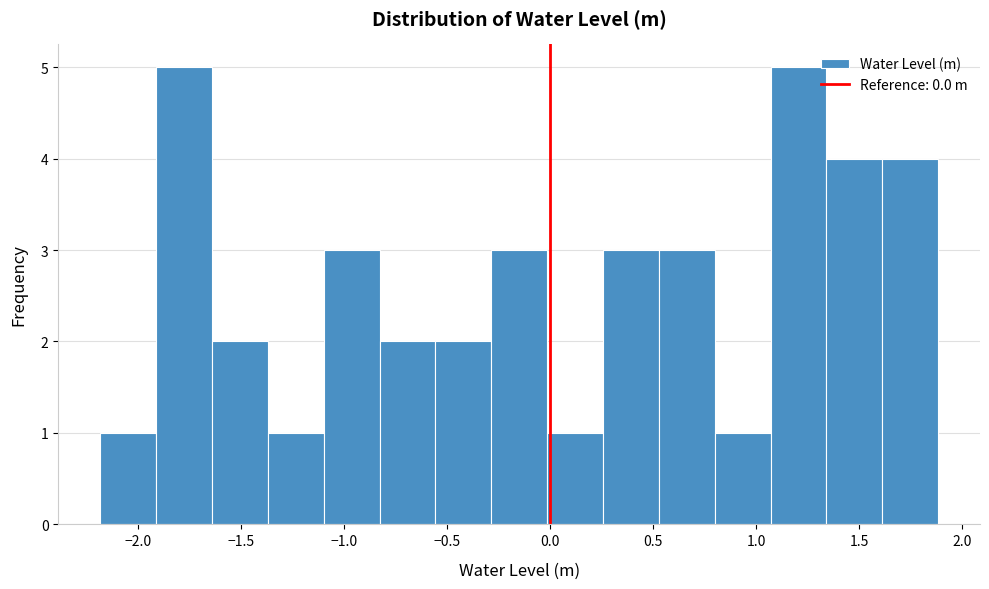

Reading left to right, list every bar in this chart as the range it spans on the x-axis followed by its height. Neither the bar edges nor the heights are printed on the chart, so give them approximately, as read against the axes.

-2.20 to -1.90: 1
-1.90 to -1.65: 5
-1.65 to -1.35: 2
-1.35 to -1.10: 1
-1.10 to -0.85: 3
-0.85 to -0.55: 2
-0.55 to -0.30: 2
-0.30 to 0.00: 3
0.00 to 0.25: 1
0.25 to 0.55: 3
0.55 to 0.80: 3
0.80 to 1.05: 1
1.05 to 1.35: 5
1.35 to 1.60: 4
1.60 to 1.90: 4